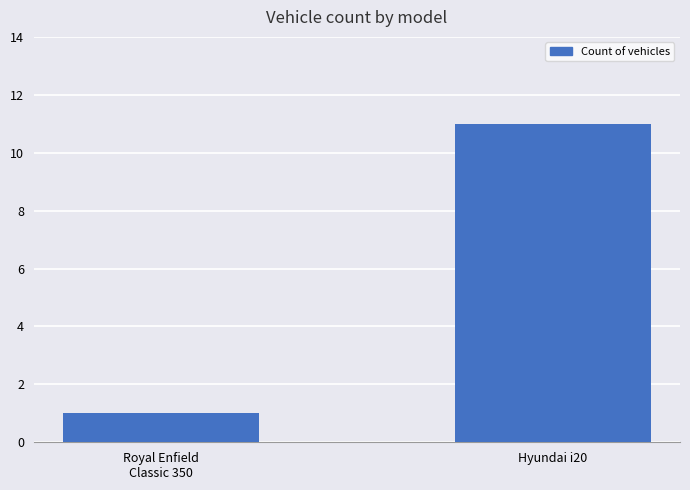

What is the average value?

6